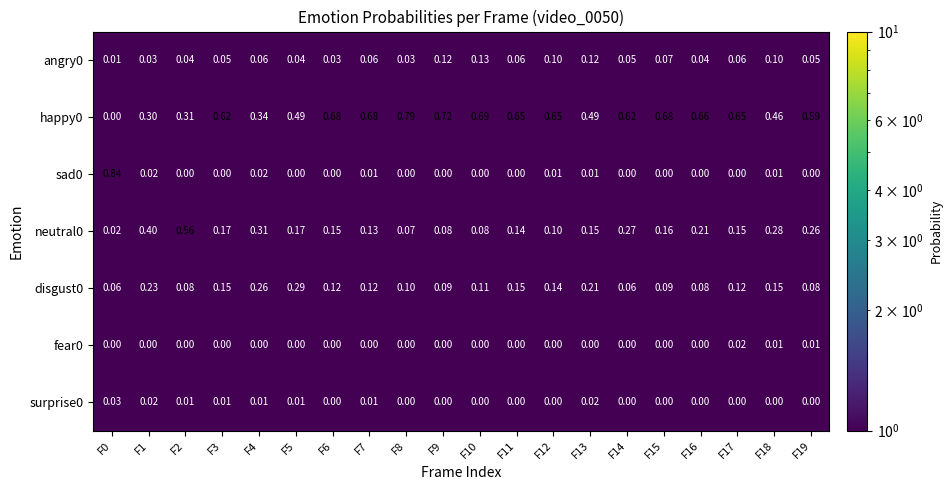

Is the value of surprise0 at F8 greater than the value of happy0 at F1?

No